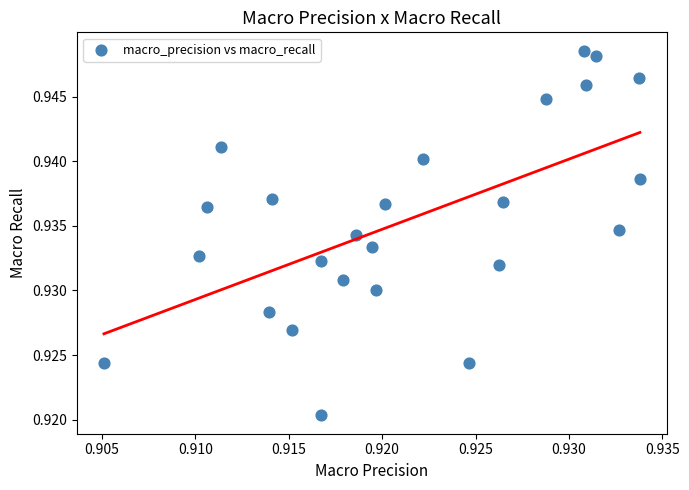

How many points are shown in the scatter plot?

25